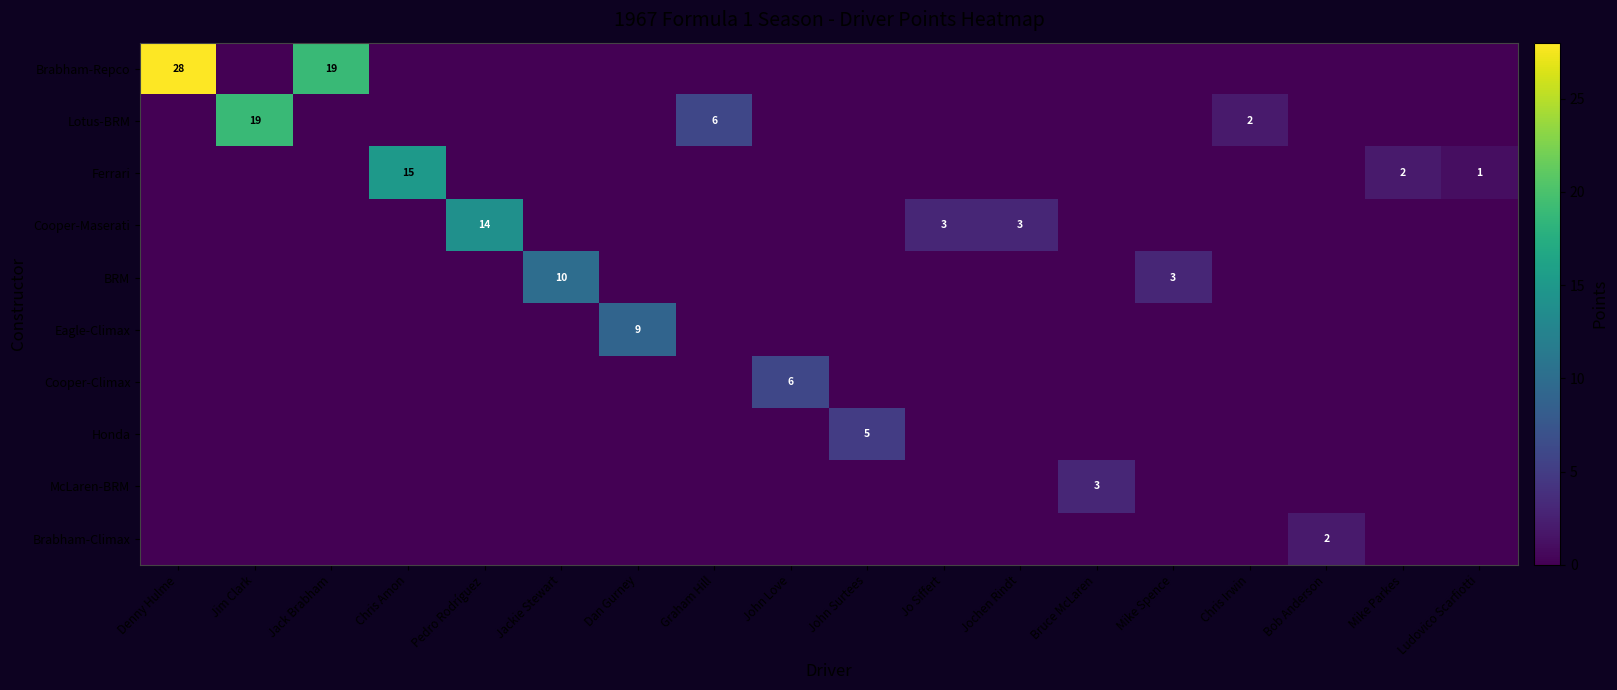

Which series has the largest total across all categories?

Brabham-Repco